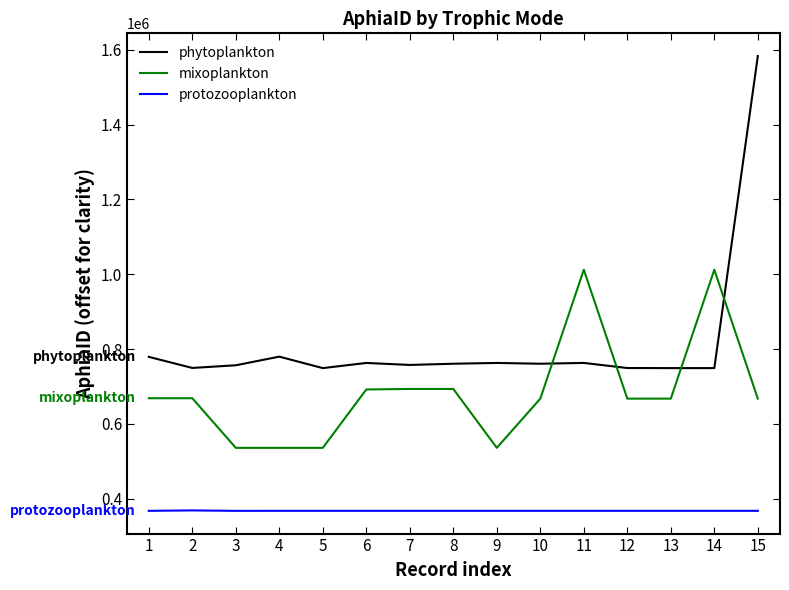

What is the greatest value displayed?

1583277